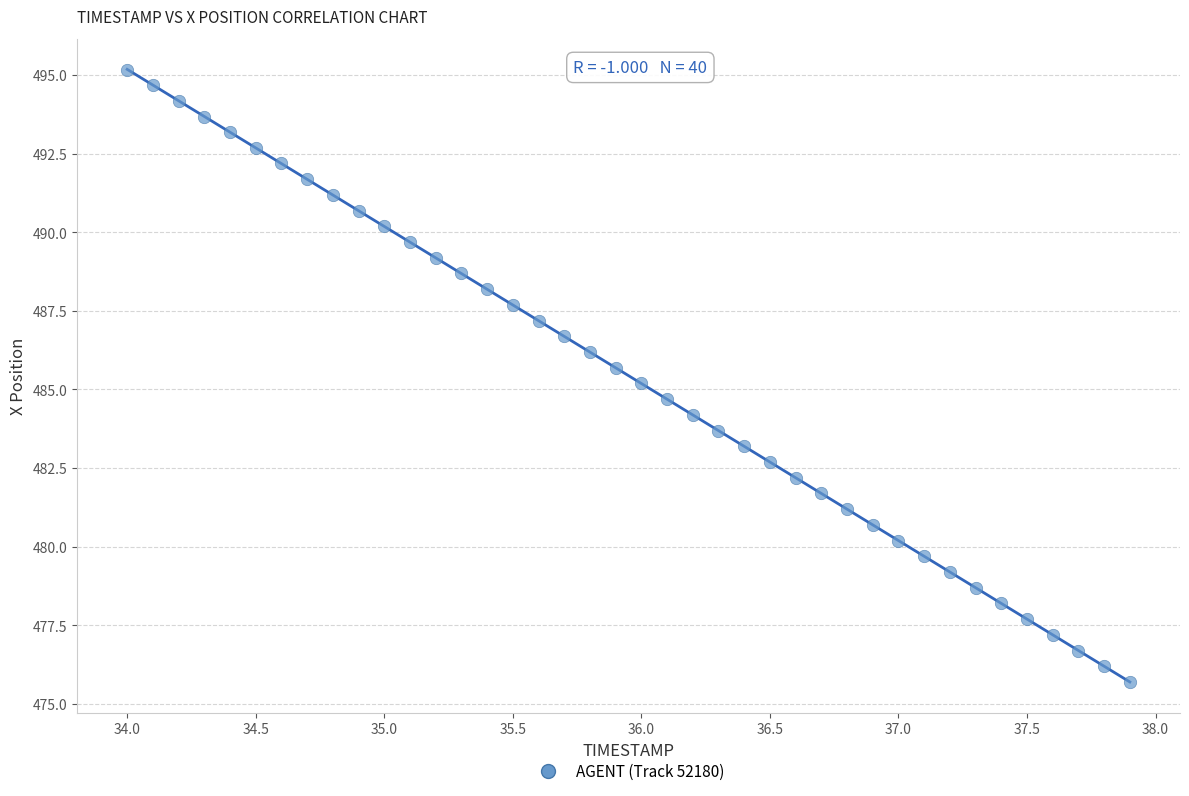

What is the range of Y values (max minus min)?

19.5